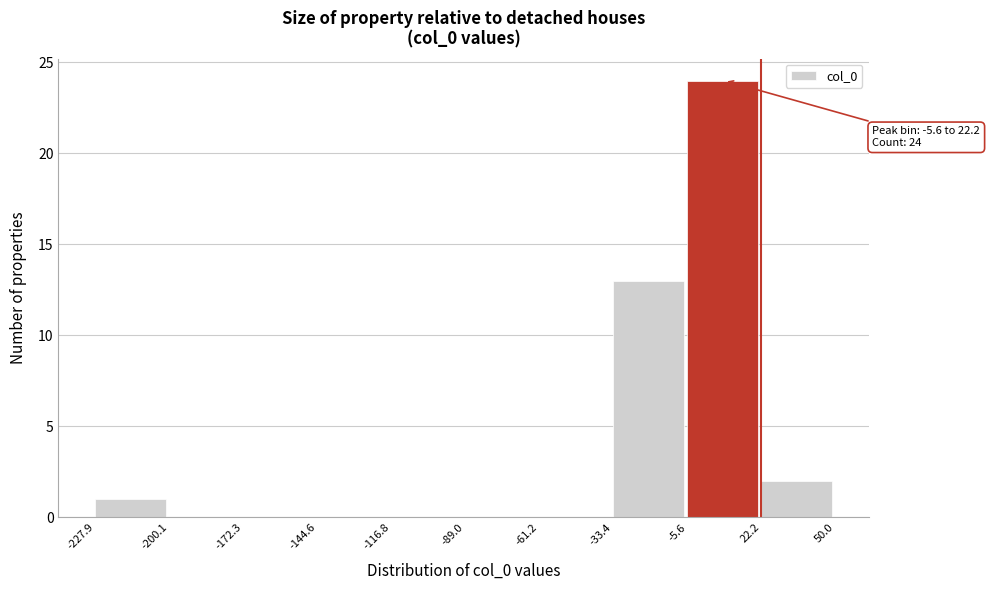

Which range on the x-axis has the tallest bar?

-5.6 to 22.2